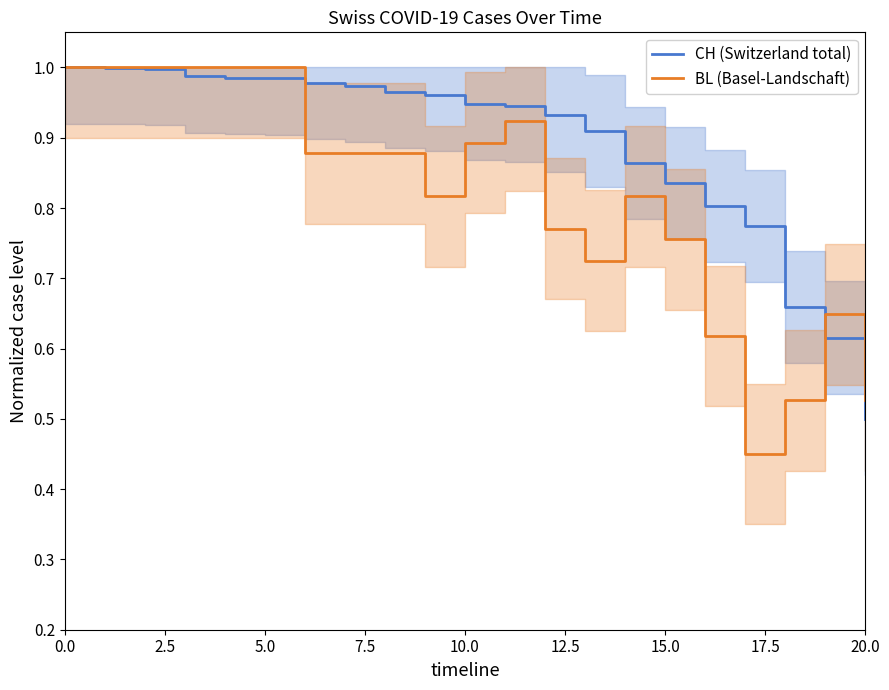

Reading left to right, extract all data points from this chart.

CH (Switzerland total): 1.0	1.0	1.0	1.0	1.0	1.0	1.0	1.0	1.0	1.0	0.9	0.9	0.9	0.9	0.9	0.8	0.8	0.8	0.7	0.6	0.5
BL (Basel-Landschaft): 1.0	1.0	1.0	1.0	1.0	1.0	0.9	0.9	0.9	0.8	0.9	0.9	0.8	0.7	0.8	0.8	0.6	0.4	0.5	0.6	0.5